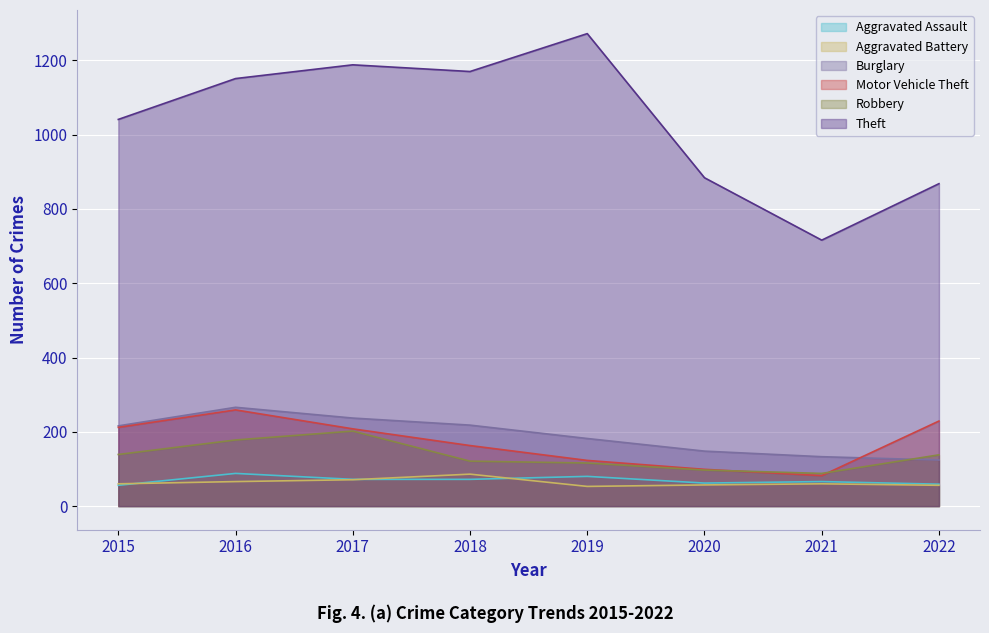

At which label does Aggravated Battery first exceed 60?

2016